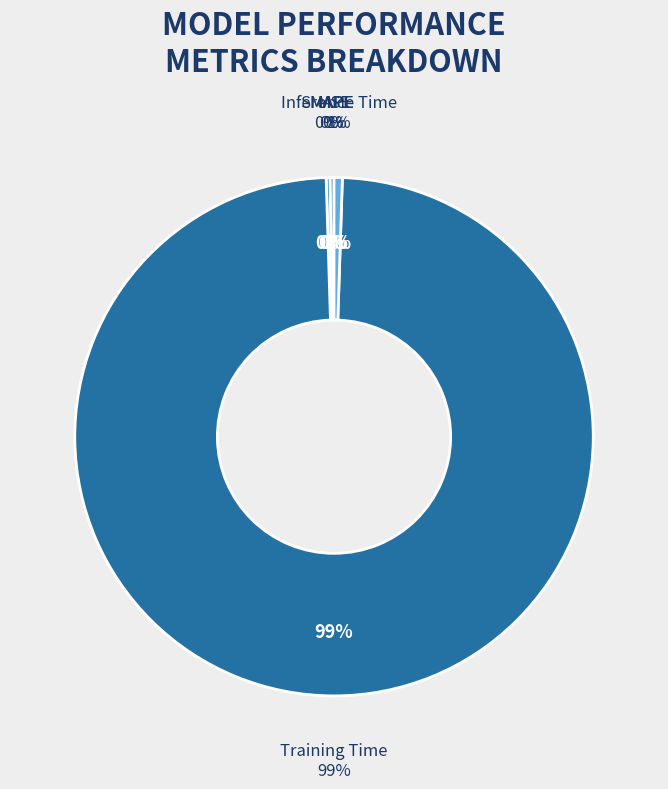

Is it true that SMAPE is 1% of the pie?

False